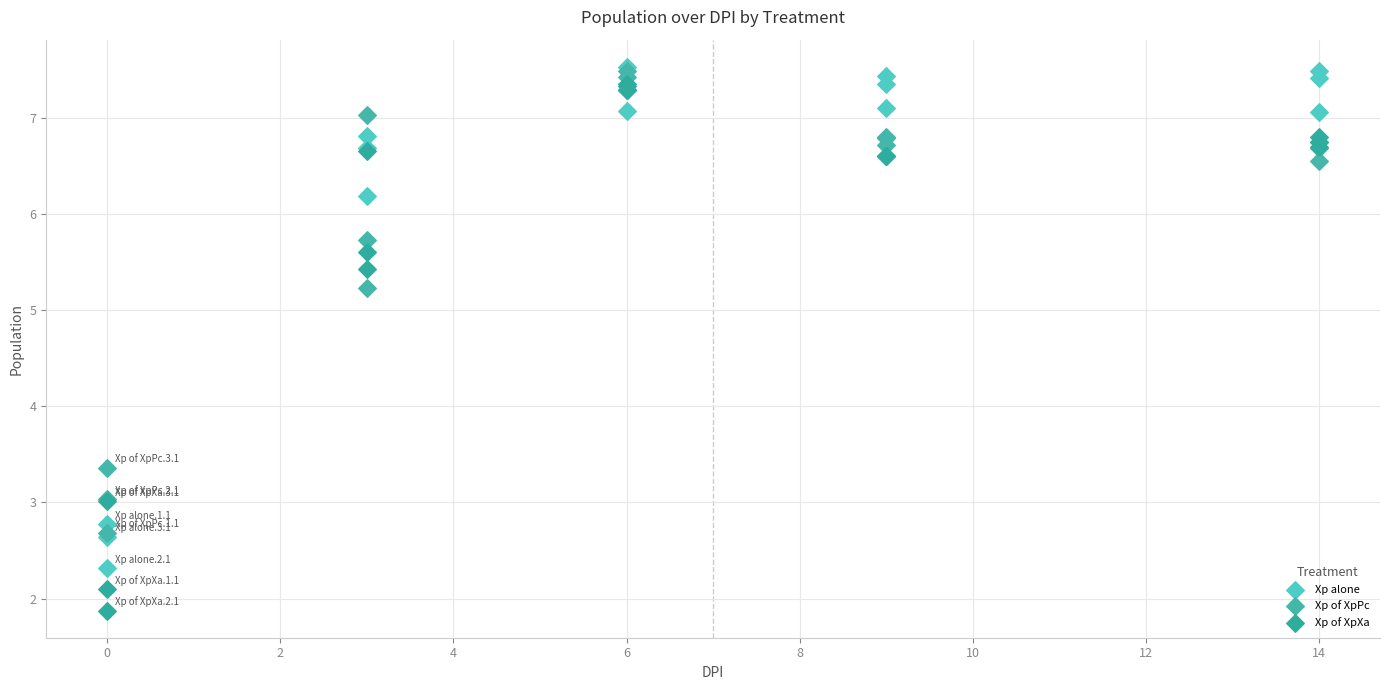

What are all the series names shown in the legend?

Xp alone, Xp of XpPc, Xp of XpXa